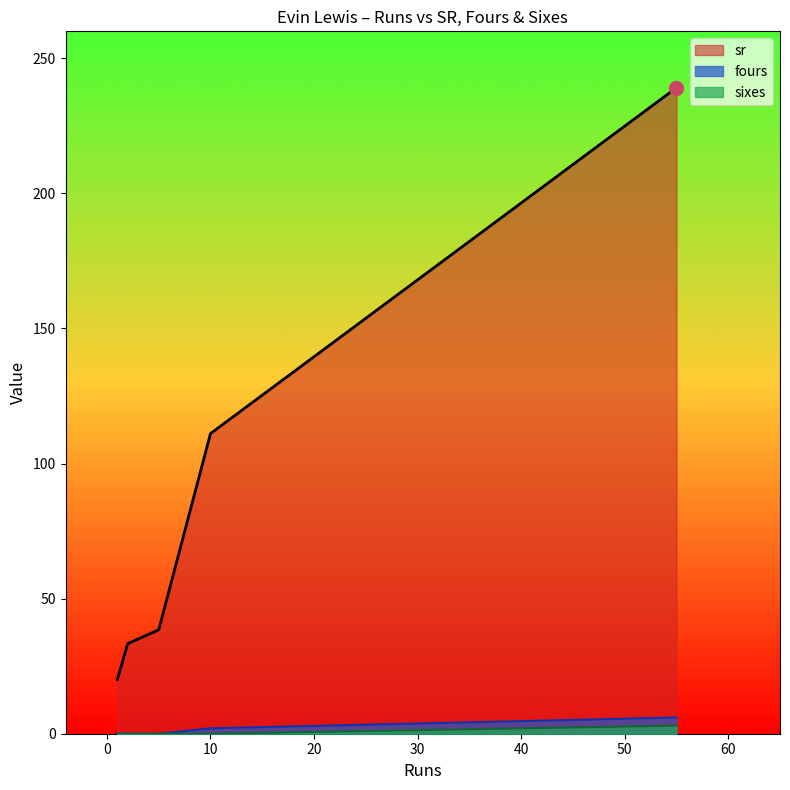

What is the spread (max minus min) of values at 55?

236.1